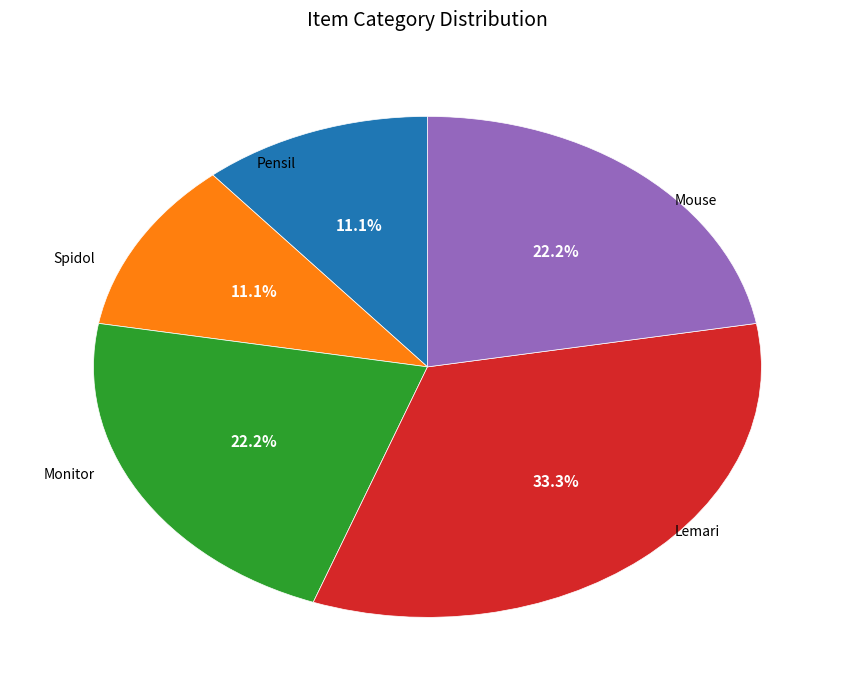

What is the total percentage of Mouse and Pensil?

33.3%